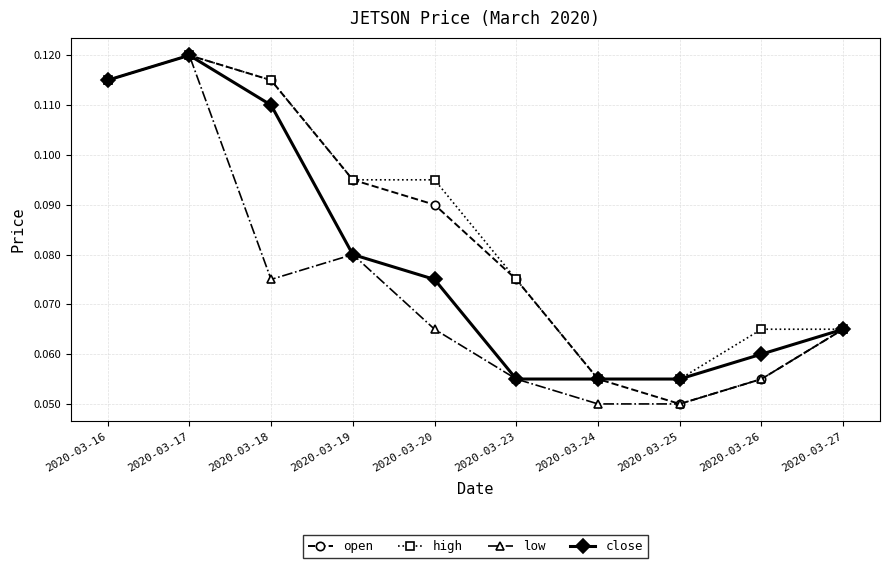

The value of high at 2020-03-19 is 0.0. True or false?

False